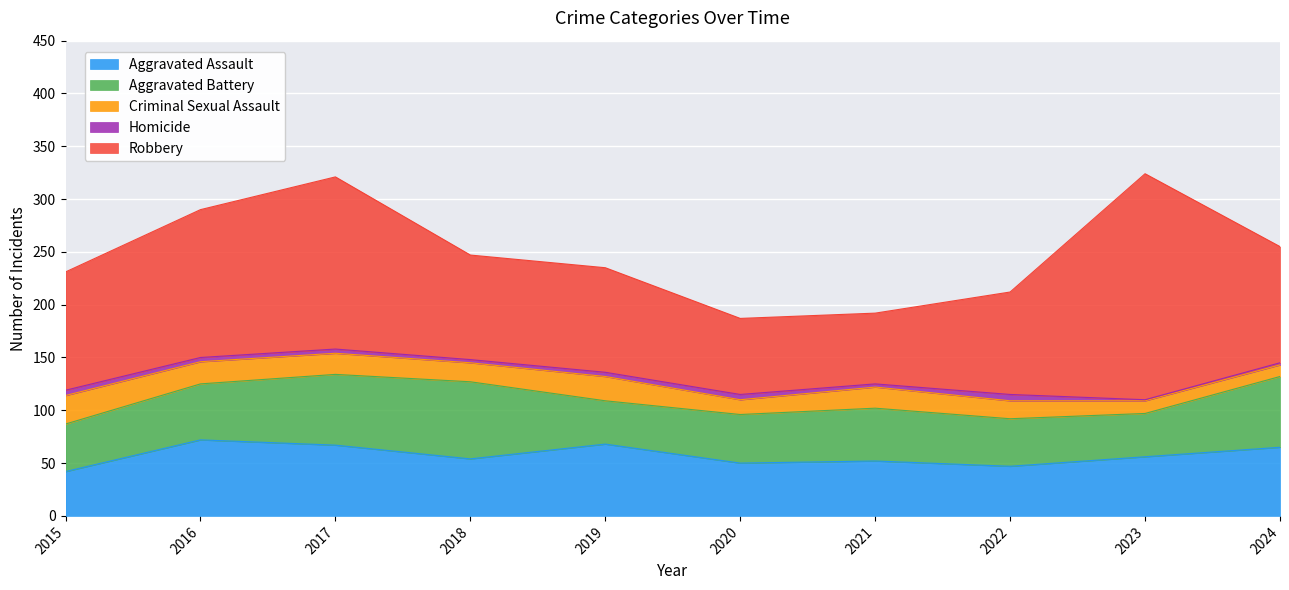

How many data points in Criminal Sexual Assault are less than 20?

5